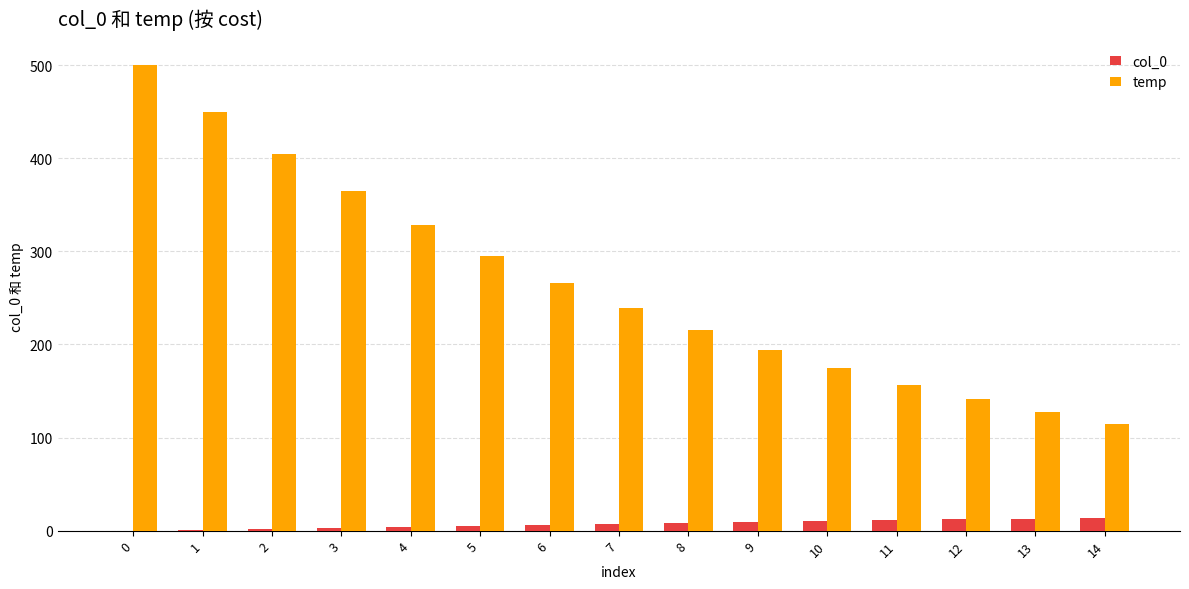

Which series has the largest total across all categories?

temp